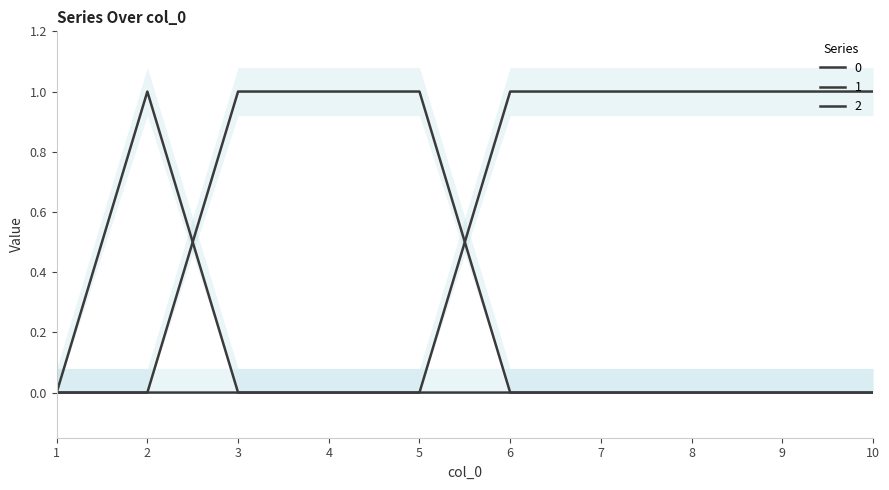

The value of 2 at 9 is 0. True or false?

False